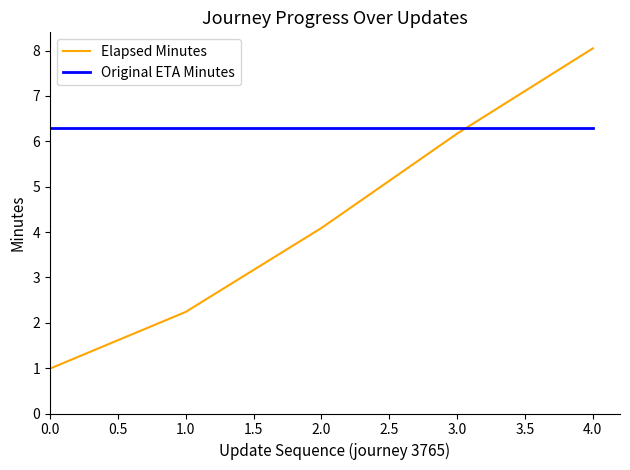

What position from the right is 3.0?

2